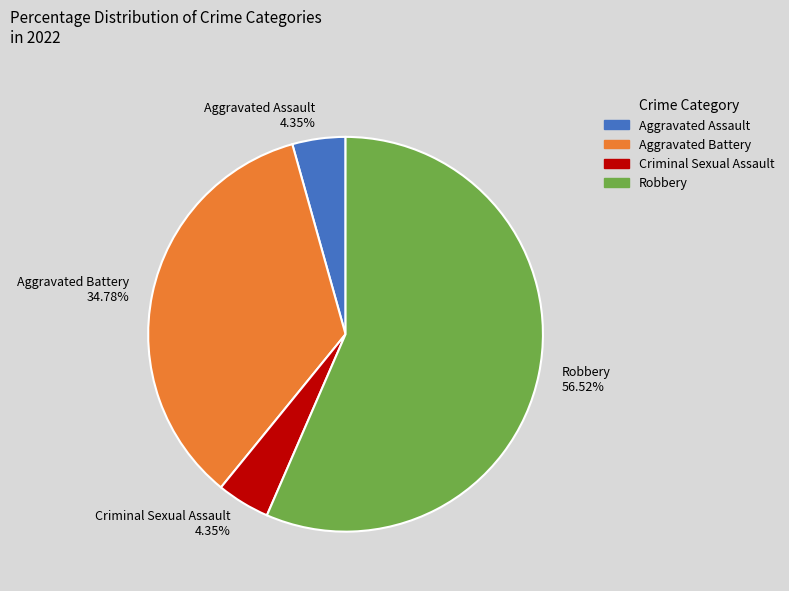

To the nearest percent, what is the difference between the Aggravated Battery and Criminal Sexual Assault slice percentages?

30%